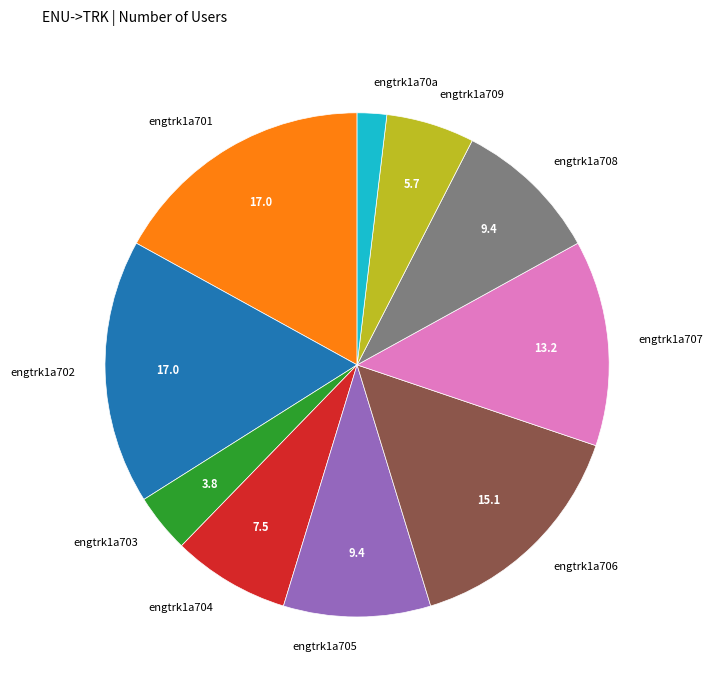

The engtrk1a704 slice represents 1% of the pie. True or false?

False